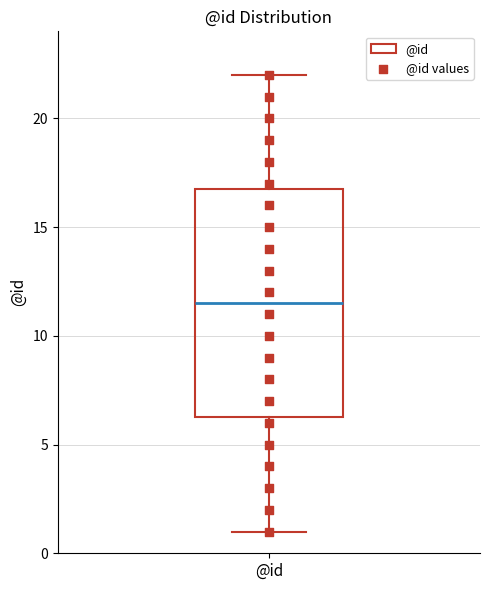

Where is the upper edge of the box for @id on the y-axis? The values are not printed on the chart, so give them approximately, as read against the axis.

17.0